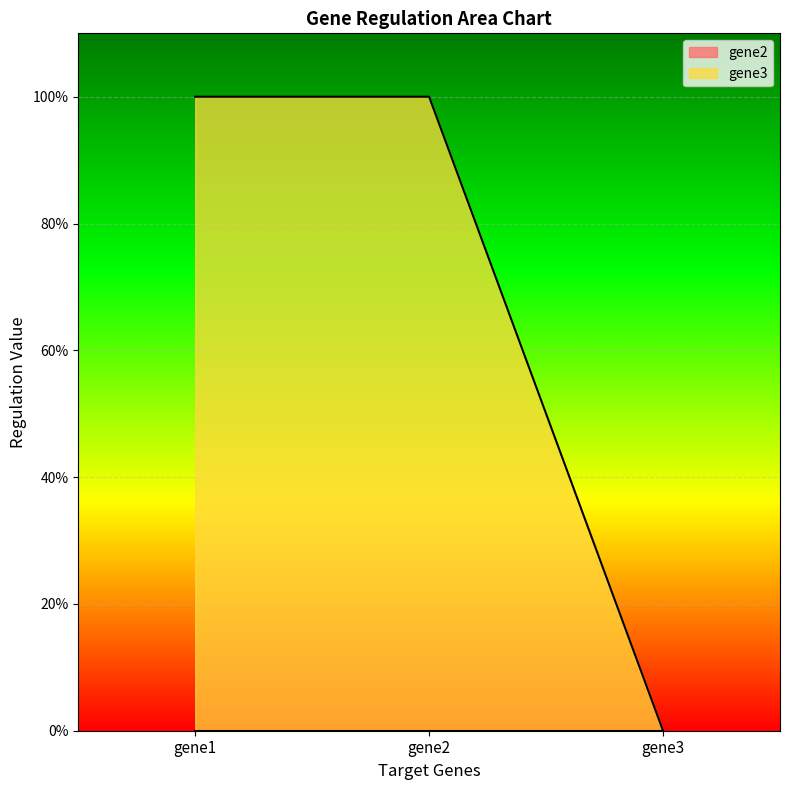

What is the approximate value at gene1?

1